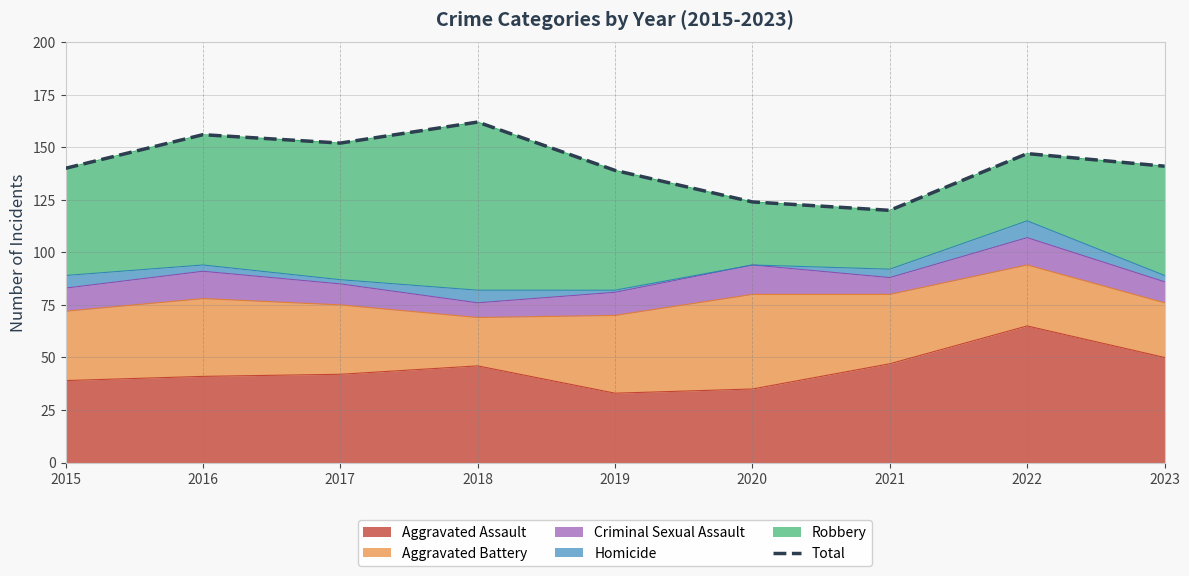

How many lines are shown in the chart?

1